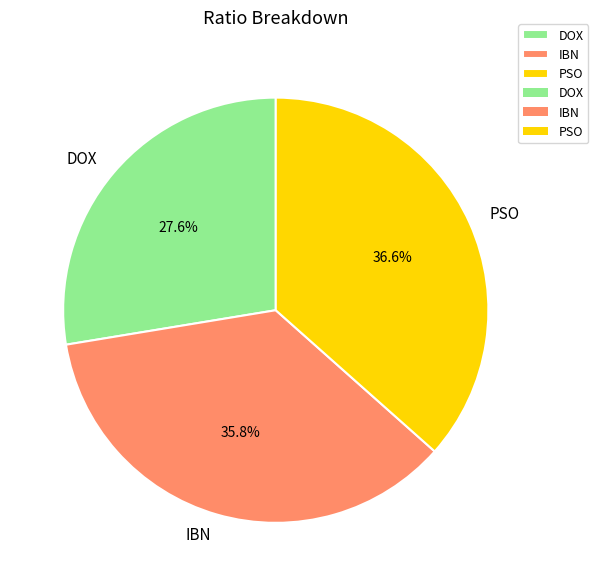

To the nearest percent, what portion does PSO represent?

37%